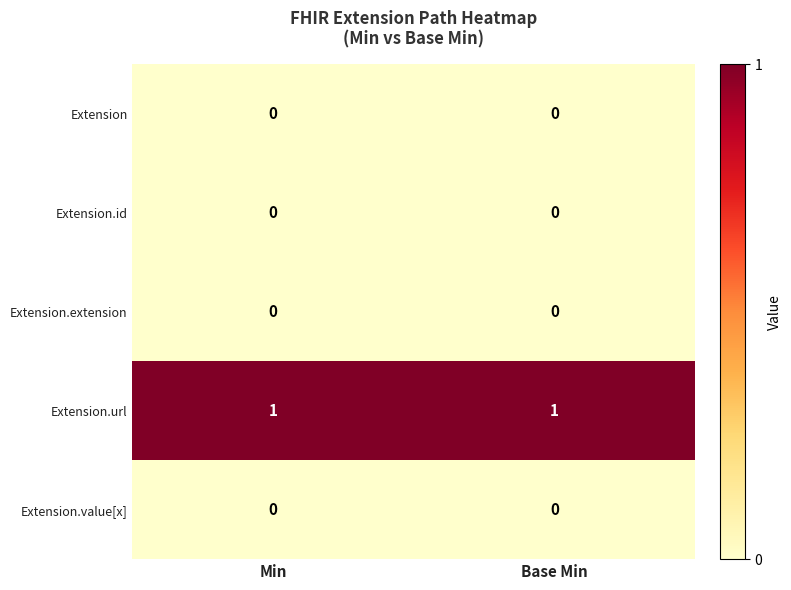

What is the spread (max minus min) of values at Base Min?

1